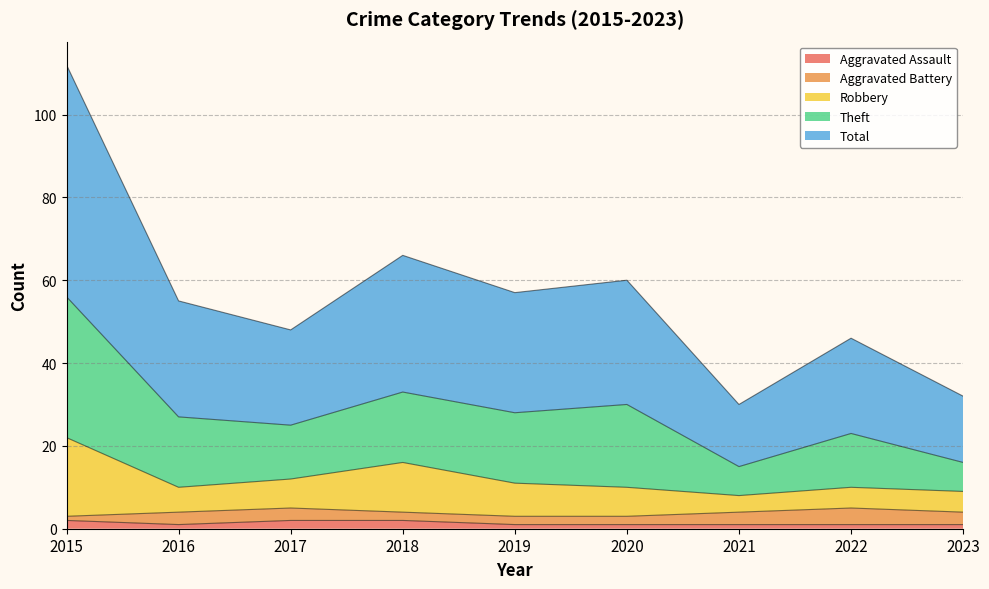

How many lines are shown in the chart?

5